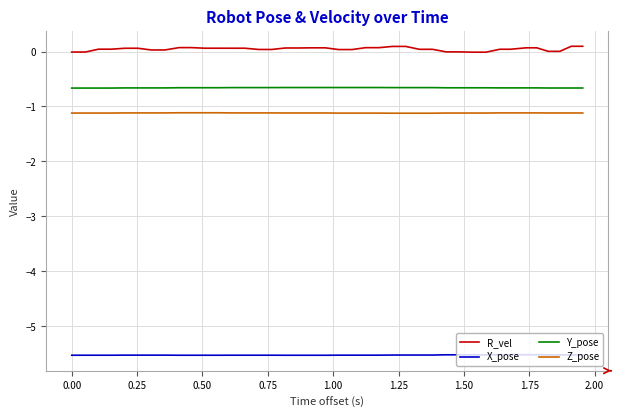

What is the highest value of the Y_pose series?

-0.7